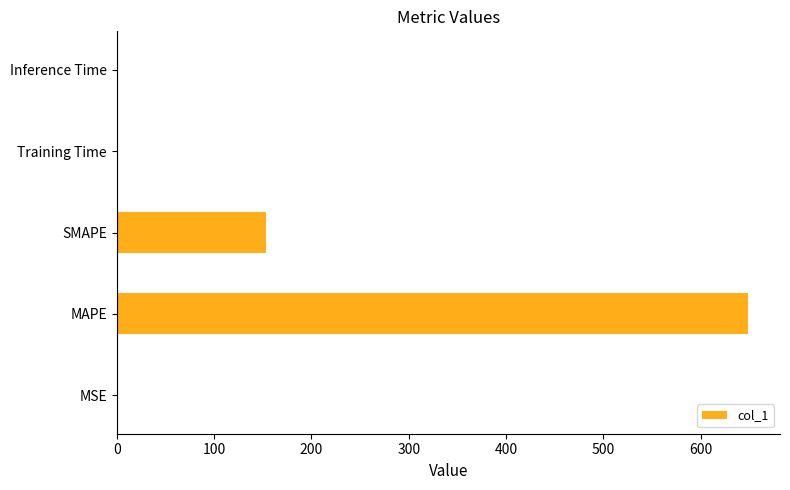

Is it true that the value at Inference Time is 0.0?

True